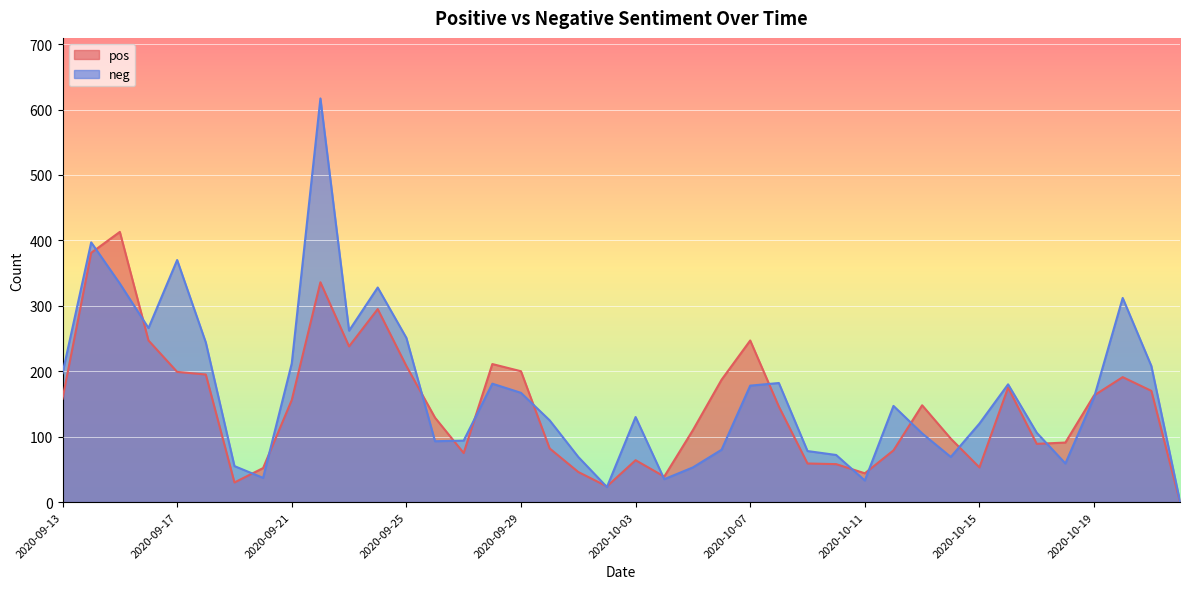

How many intersections are there between neg and pos?

18